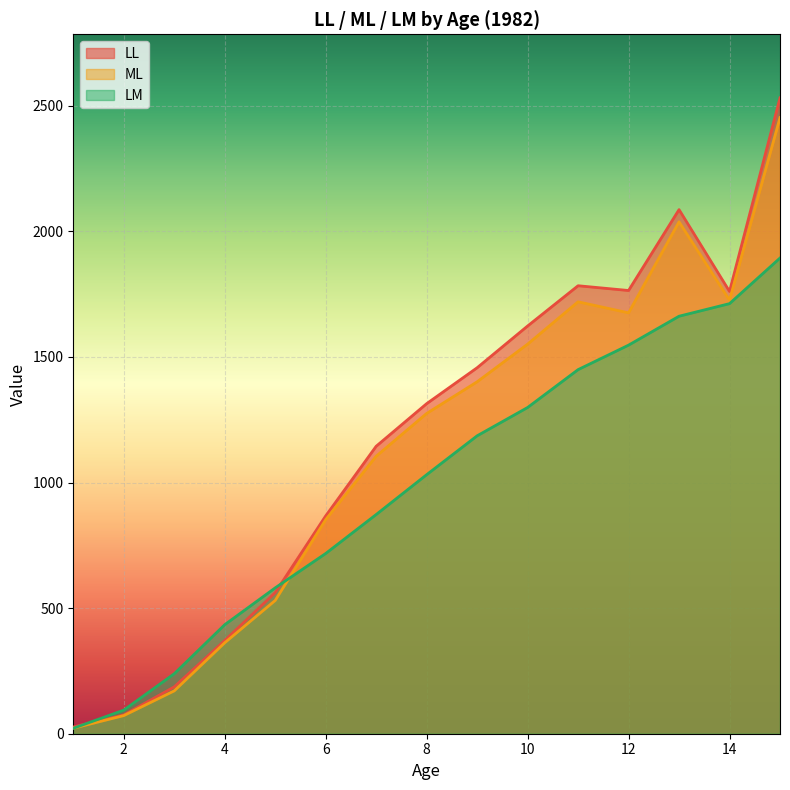

What is the minimum value shown in the chart?

21.7